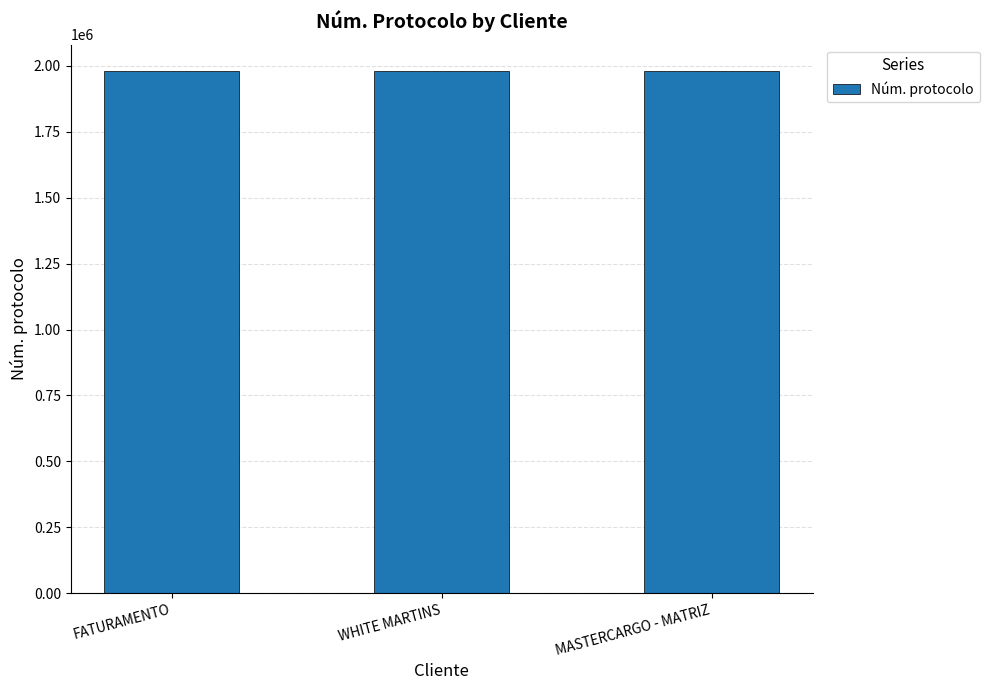

At which label does the data first exceed 1981826?

WHITE MARTINS